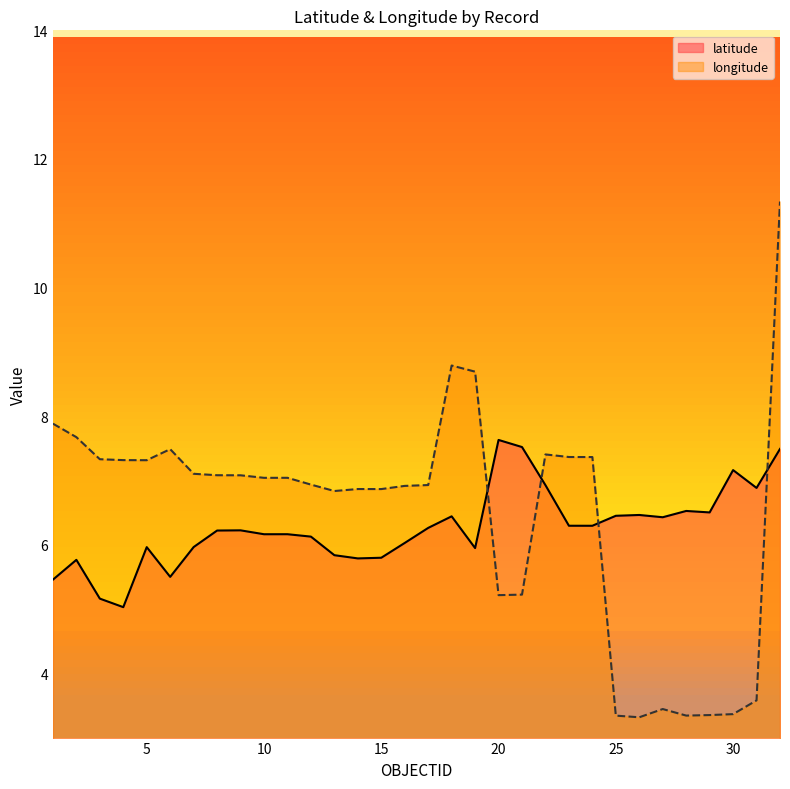

What is the sum of the latitude values at 2 and 22?

12.7